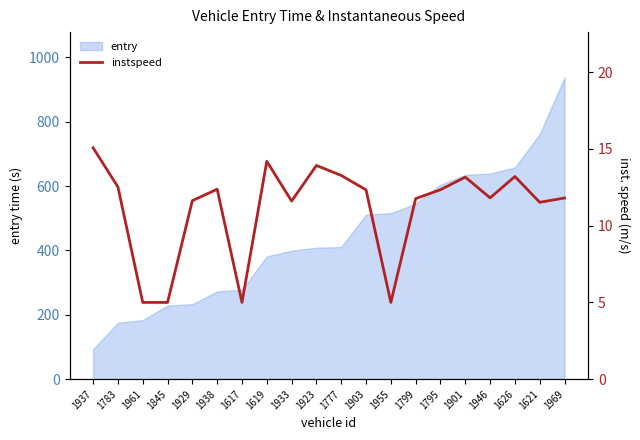

Reading left to right, what are all the values shown in this chart?

15.1	12.5	5.0	5.0	11.6	12.4	5.0	14.2	11.6	13.9	13.3	12.3	5.0	11.8	12.3	13.2	11.8	13.2	11.5	11.8